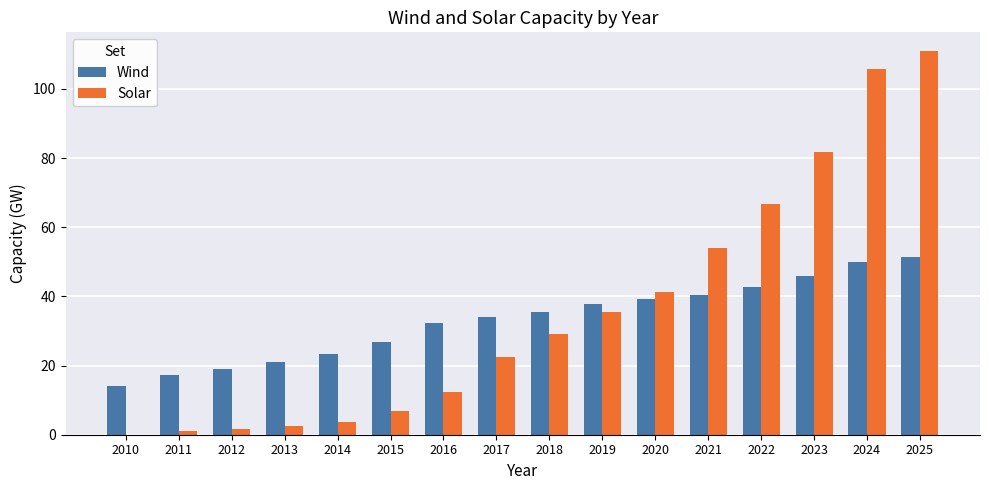

Between 2011 and 2016, which series saw the biggest shift?

Wind